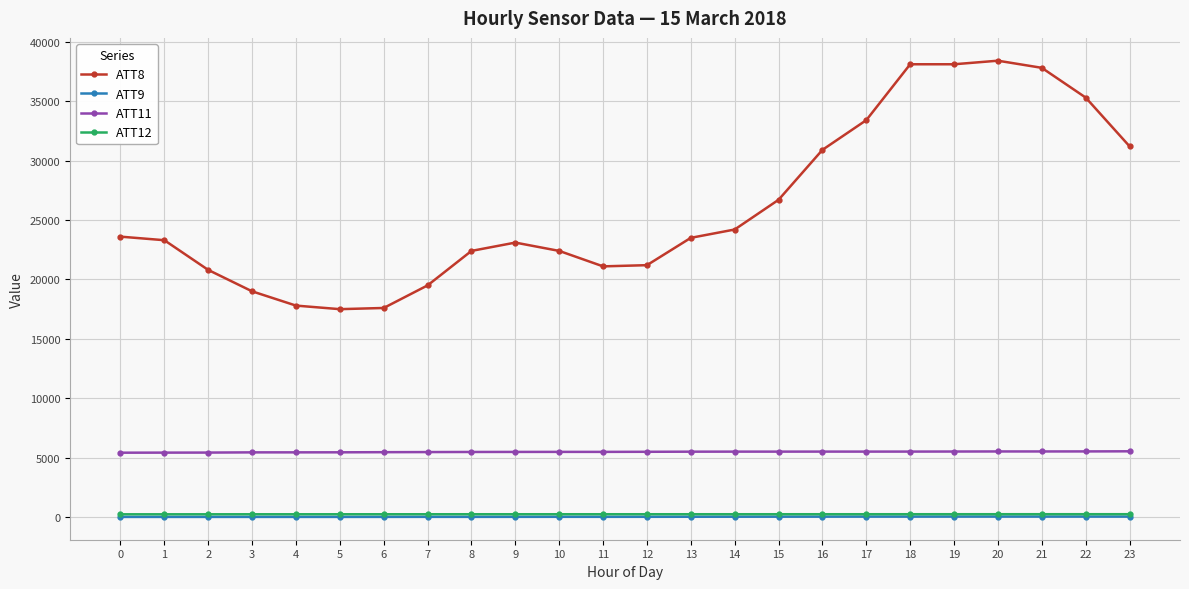

What is the maximum value shown in the chart?

38400.0